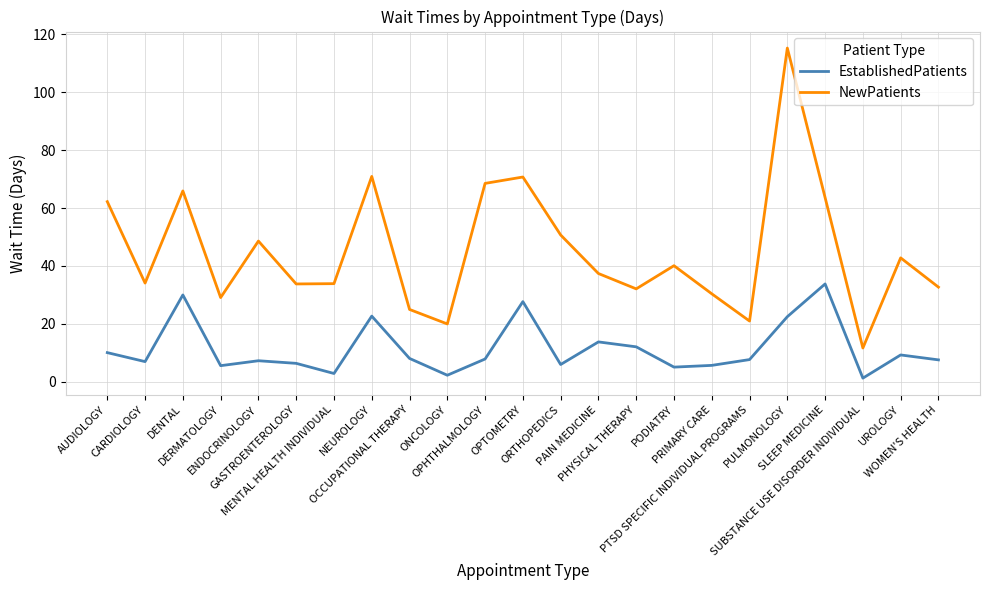

At how many categories does at least one series exceed 98?

1